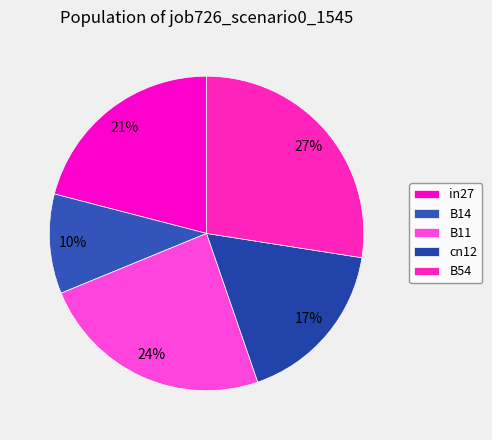

To the nearest percent, what portion does cn12 represent?

17%